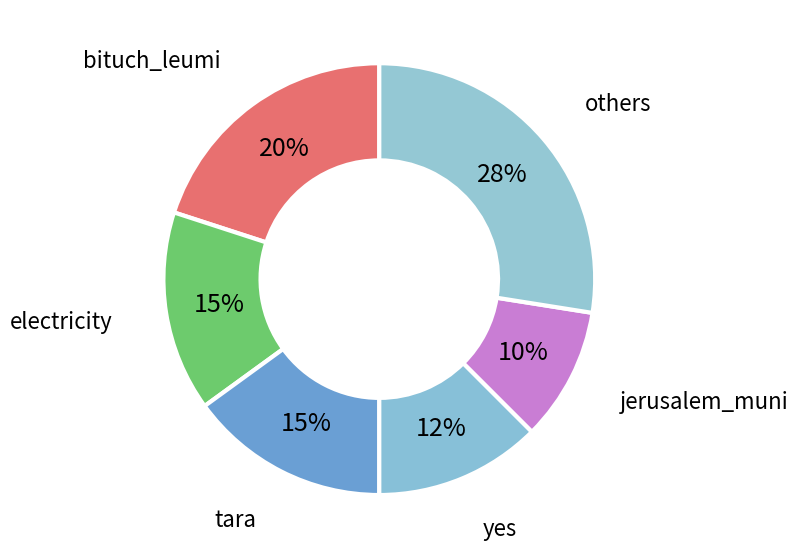

Is jerusalem_muni the majority of the pie?

No